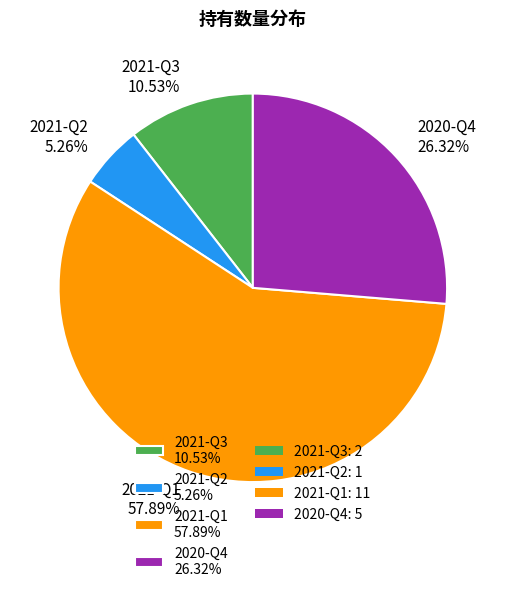

To the nearest percent, what is the combined percentage of 2021-Q2 and 2020-Q4?

32%